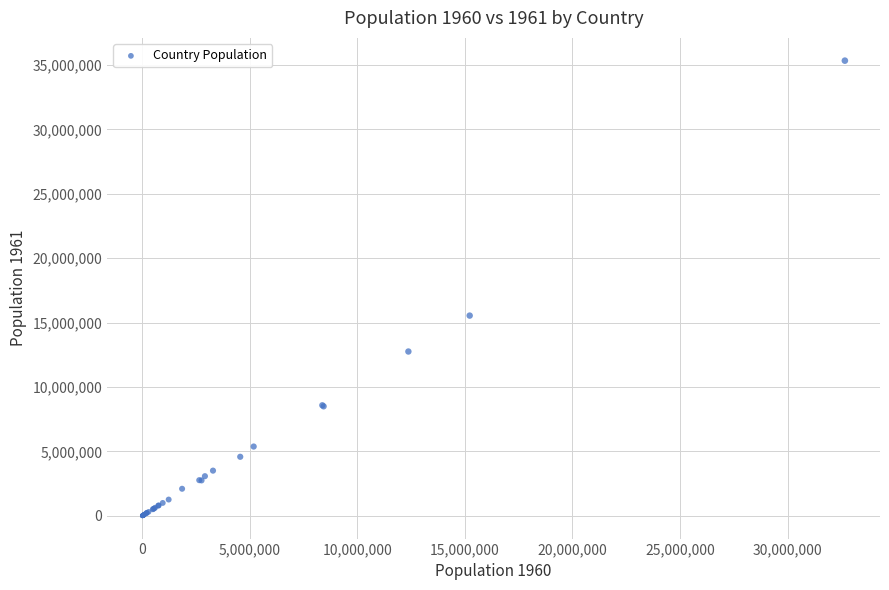

What Y value in the scatter plot is closest to 17668164?

15545222.6